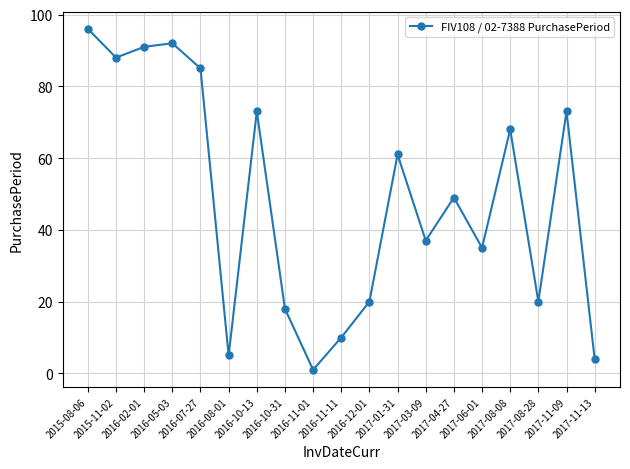

Which category has the highest value across all series?

2015-08-06